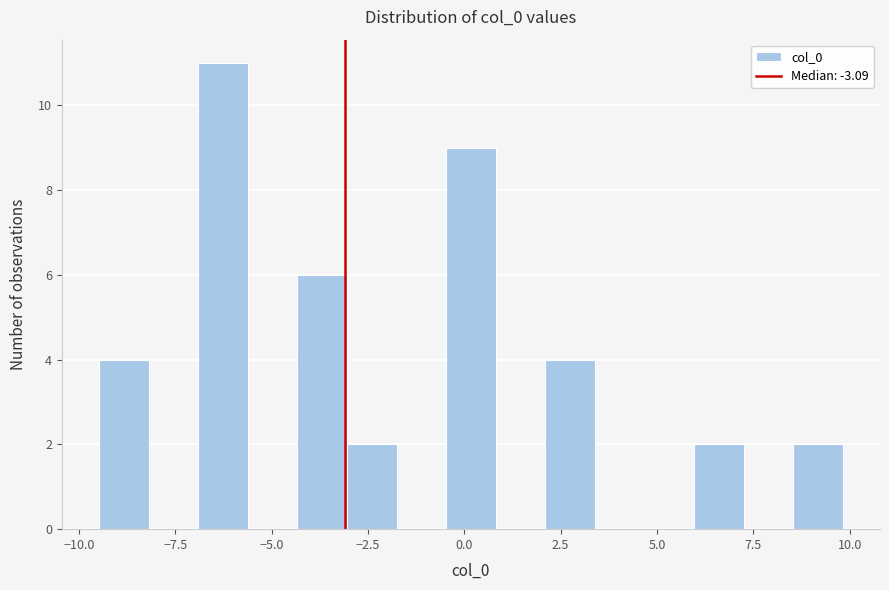

Read against the x-axis, roughly where is the centre of the tallest bar?

-6.5